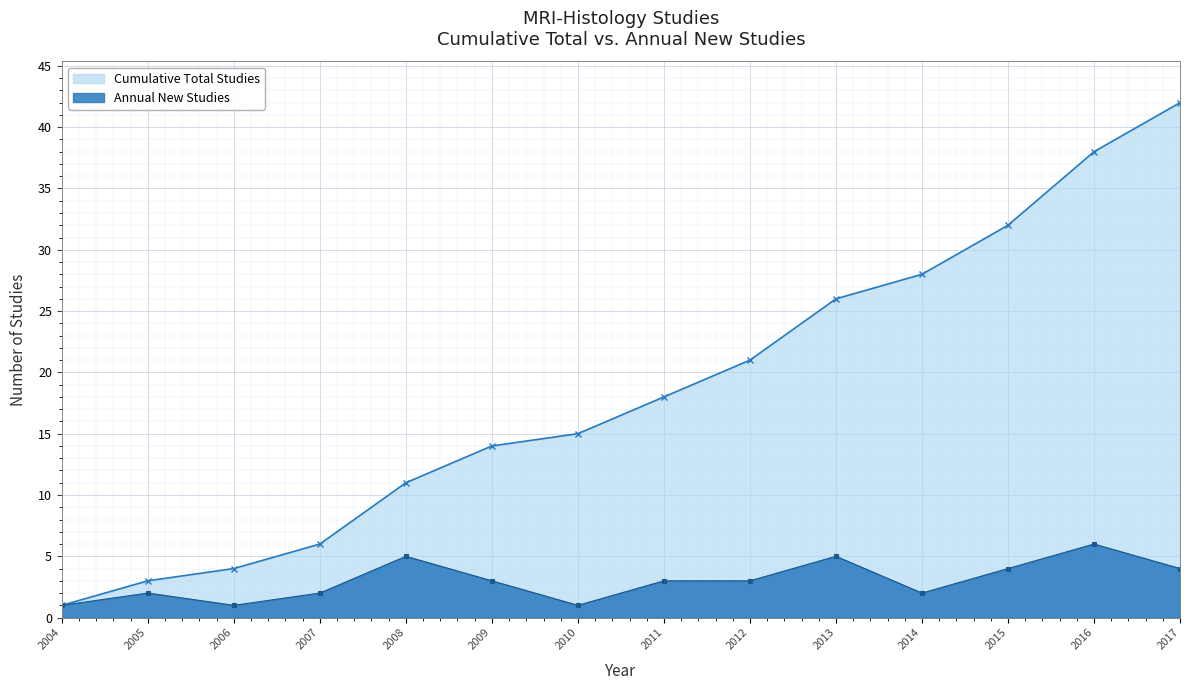

What is the spread (max minus min) of values at 2010?

14